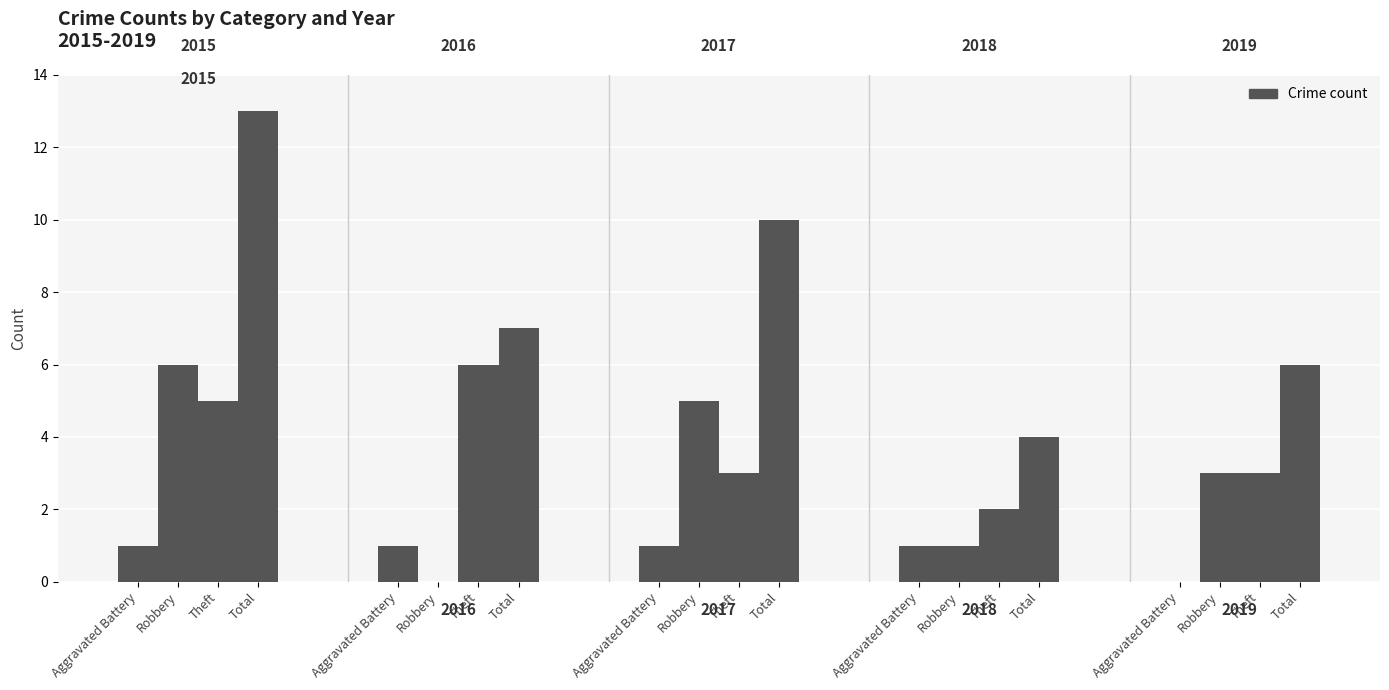

At which label is 2016 closest to 3?

Aggravated Battery